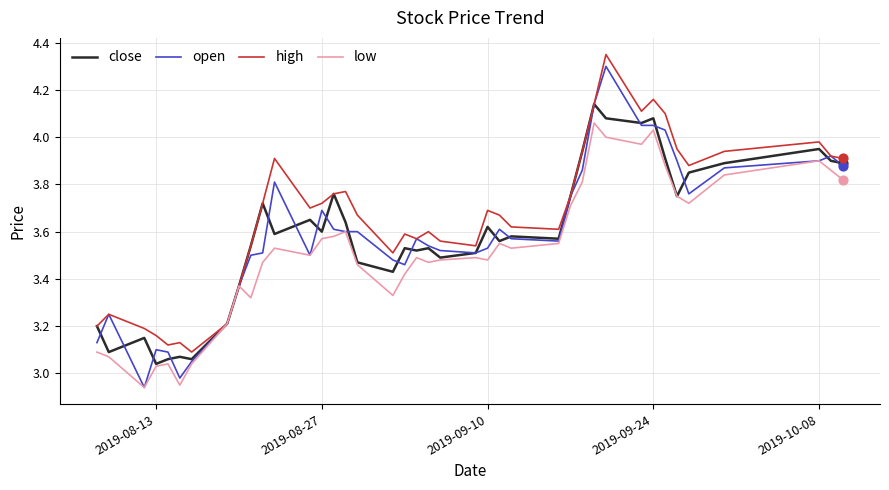

Which series has the largest total across all categories?

high